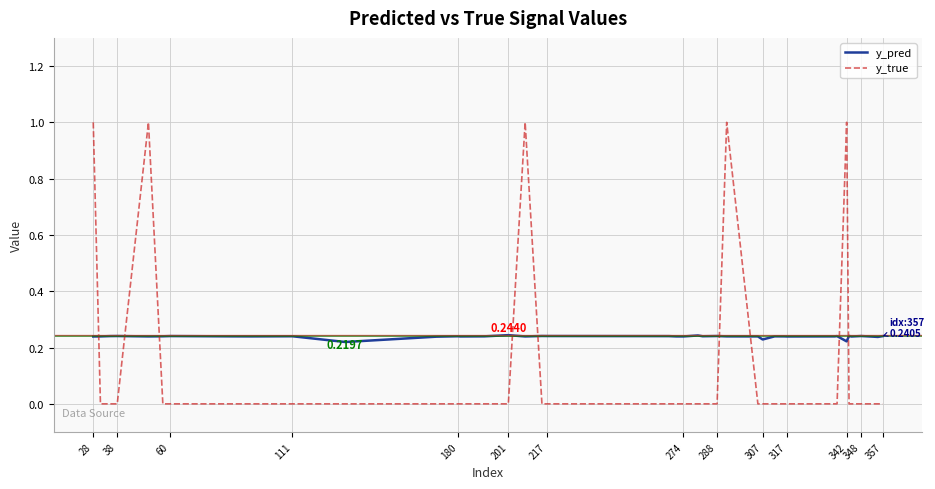

List the series in order of their peak value, lowest first.

y_pred, y_true